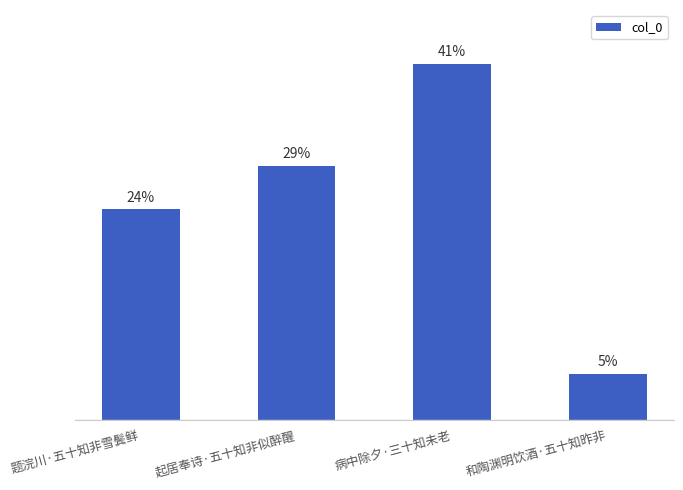

Are the bars horizontal?

No